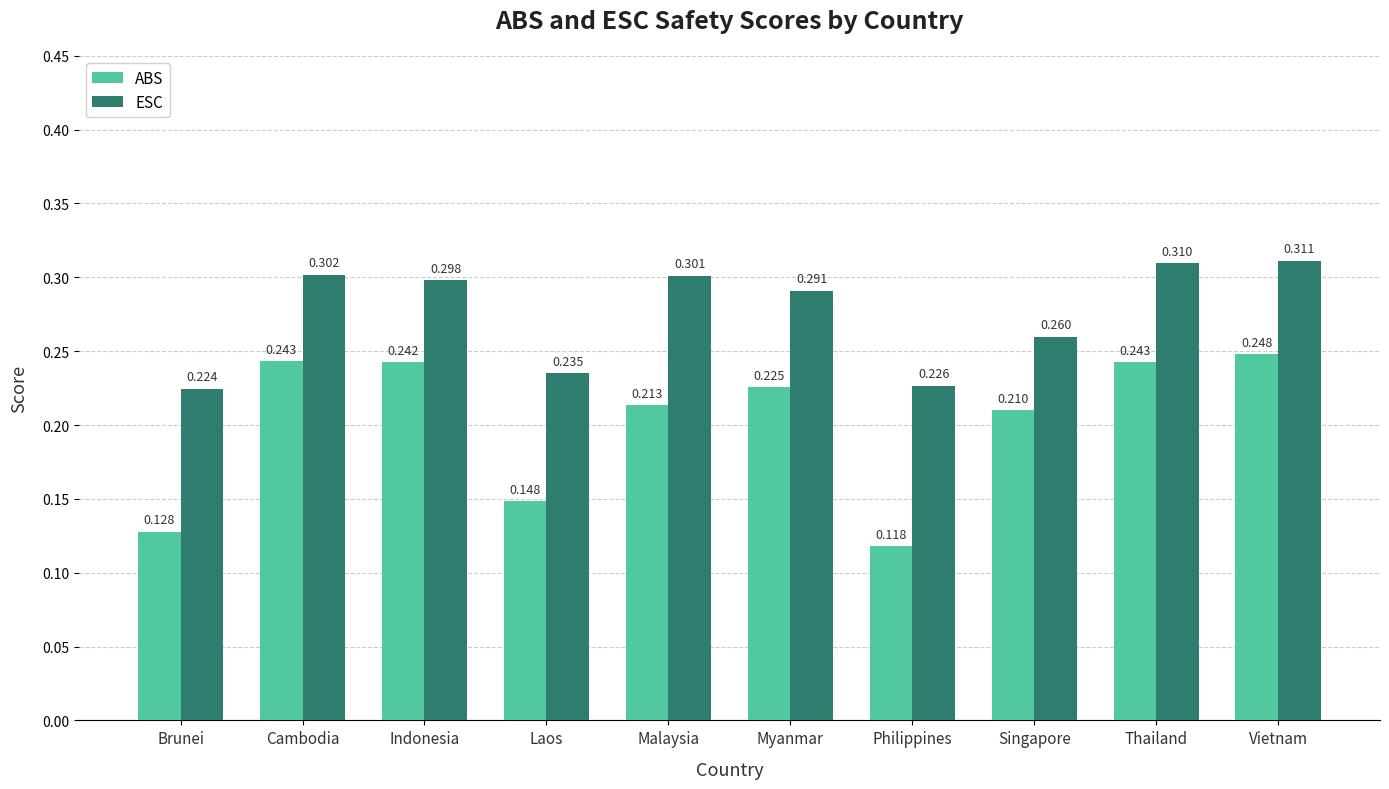

At which label is ESC closest to 0?

Brunei